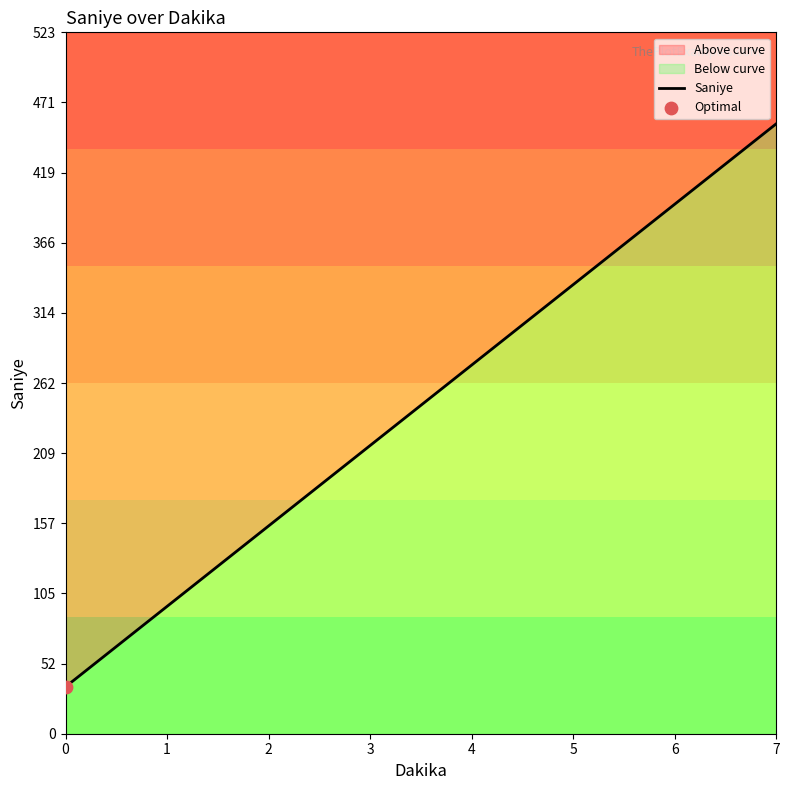

What is the ratio of the value at 0 to the value at 4?

0.1